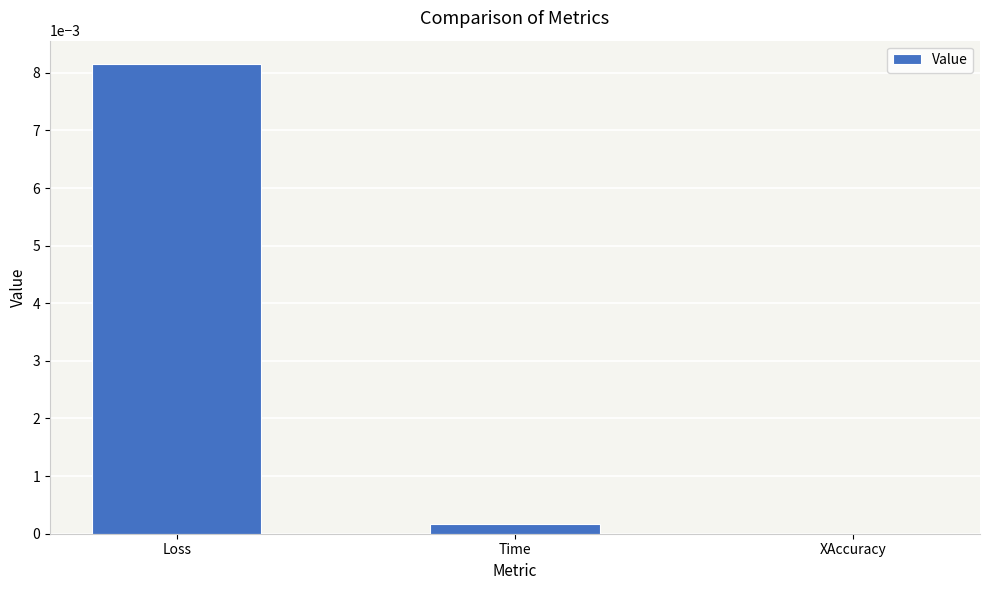

At which category does the chart reach its peak across all series?

Loss